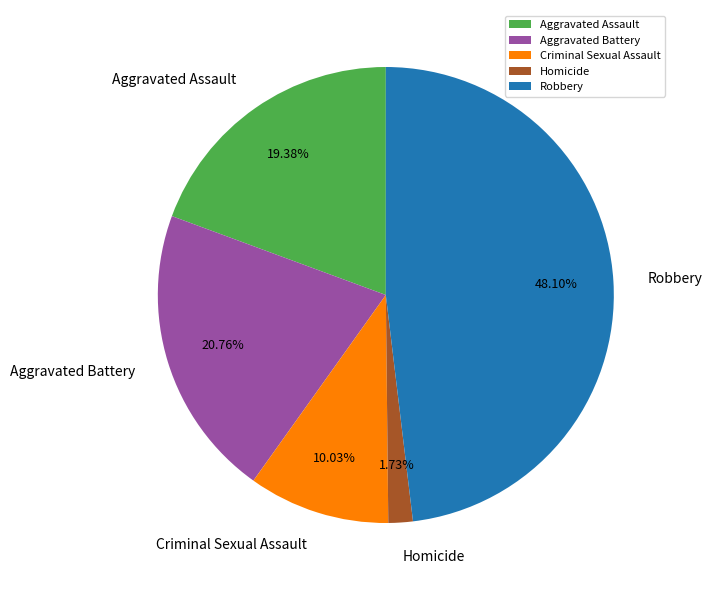

Which slice is the smallest?

Homicide